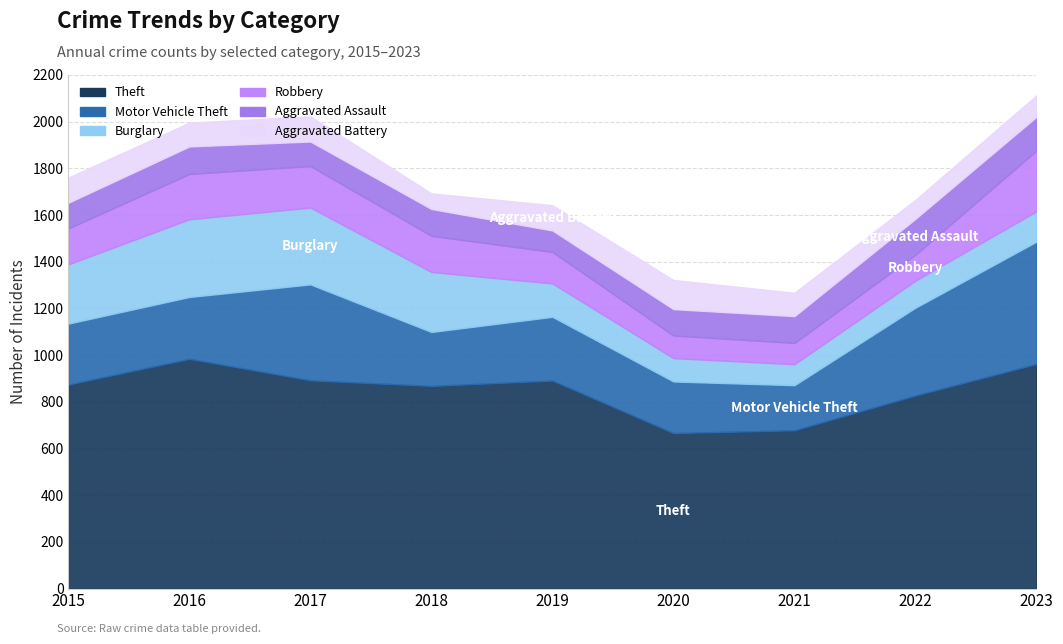

Is the value of Motor Vehicle Theft at 2019 greater than the value of Burglary at 2021?

Yes